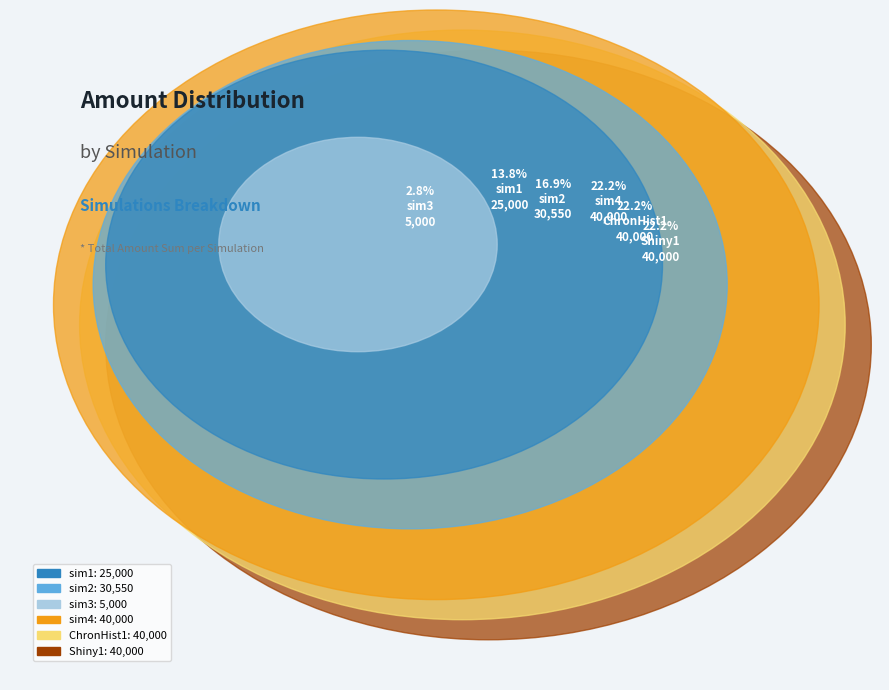

Which slice is the smallest?

sim3